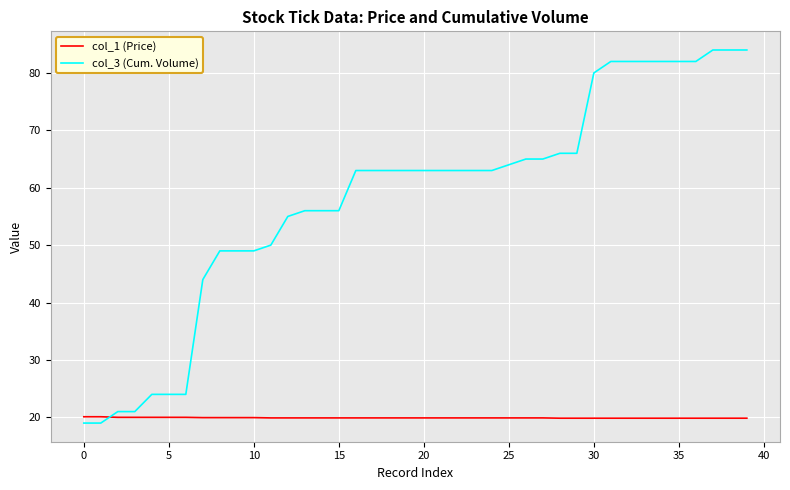

List the series in order of their peak value, lowest first.

col_1 (Price), col_3 (Cum. Volume)